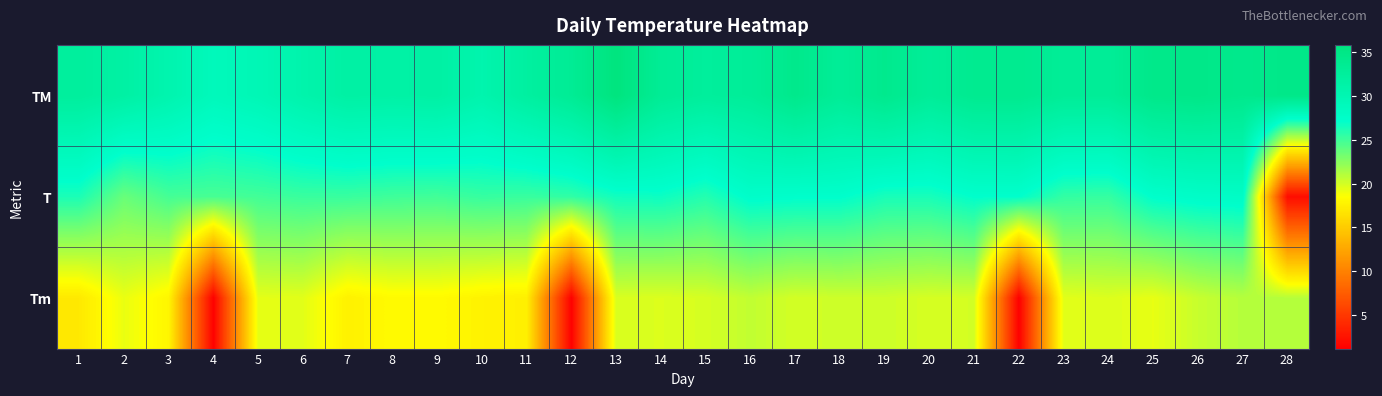

At how many categories does at least one series exceed 3?

28